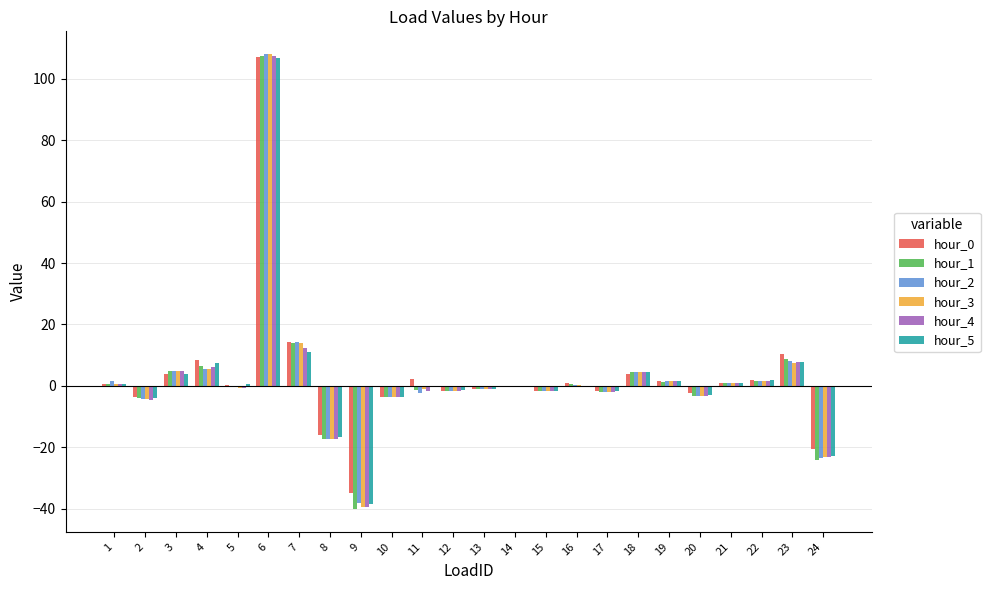

Where is hour_2 nearest to the value 35?

7